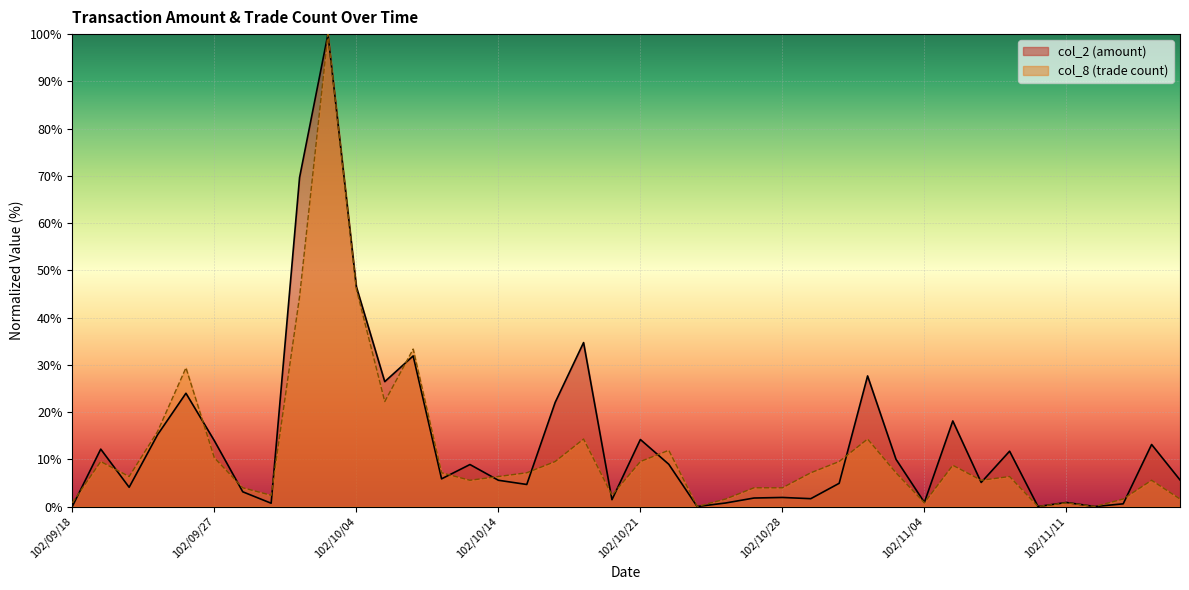

What is the value of the col_8 point at the 38th from the left?

1.6